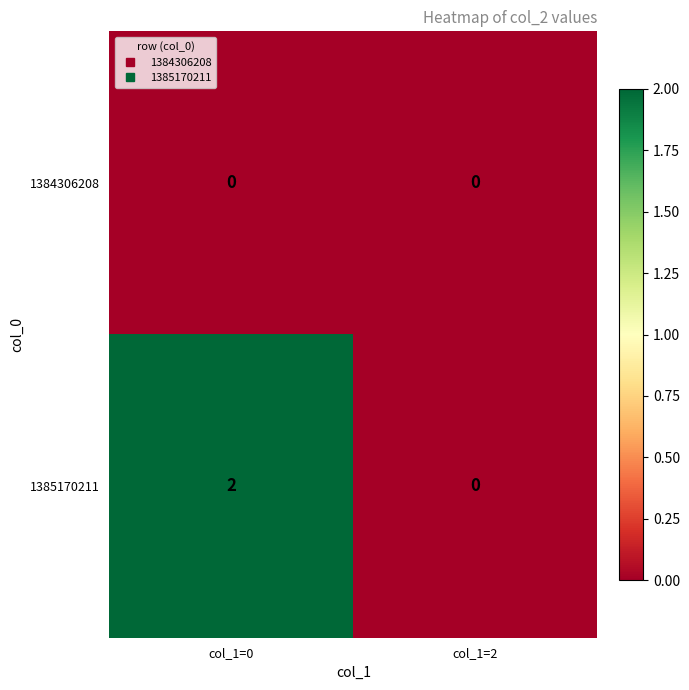

Is the value of 1385170211 at col_1=0 greater than the value of 1384306208 at col_1=2?

Yes